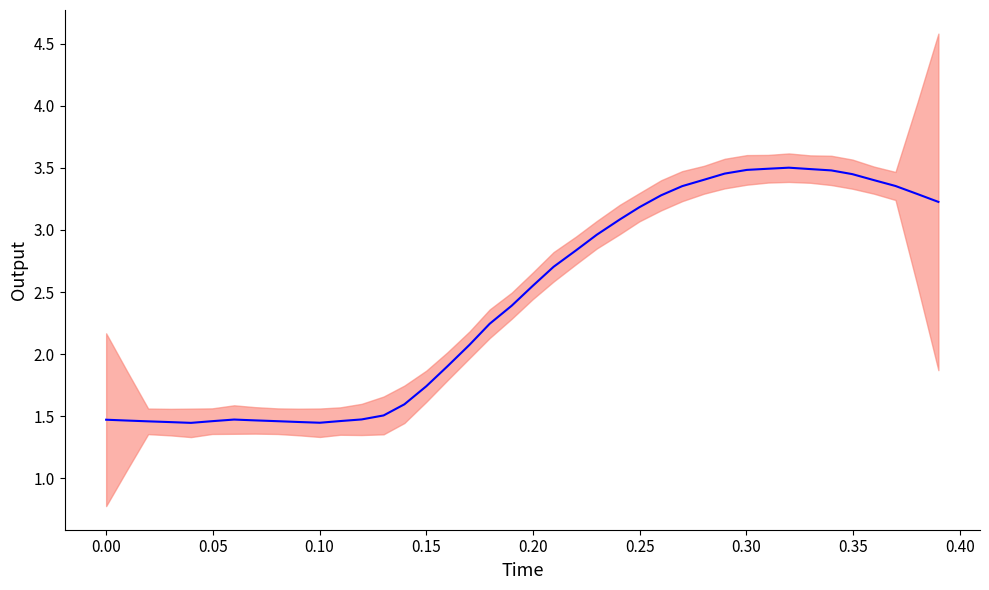

What is the average value?

2.4